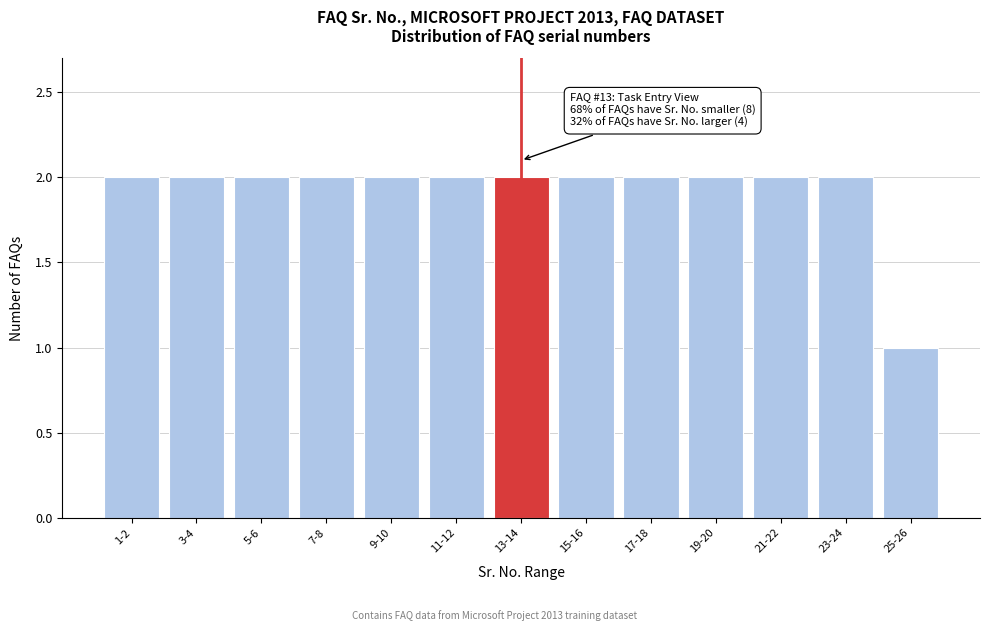

Reading right to left, transcribe all the data shown in this chart.

25-26=1	23-24=2	21-22=2	19-20=2	17-18=2	15-16=2	13-14=2	11-12=2	9-10=2	7-8=2	5-6=2	3-4=2	1-2=2